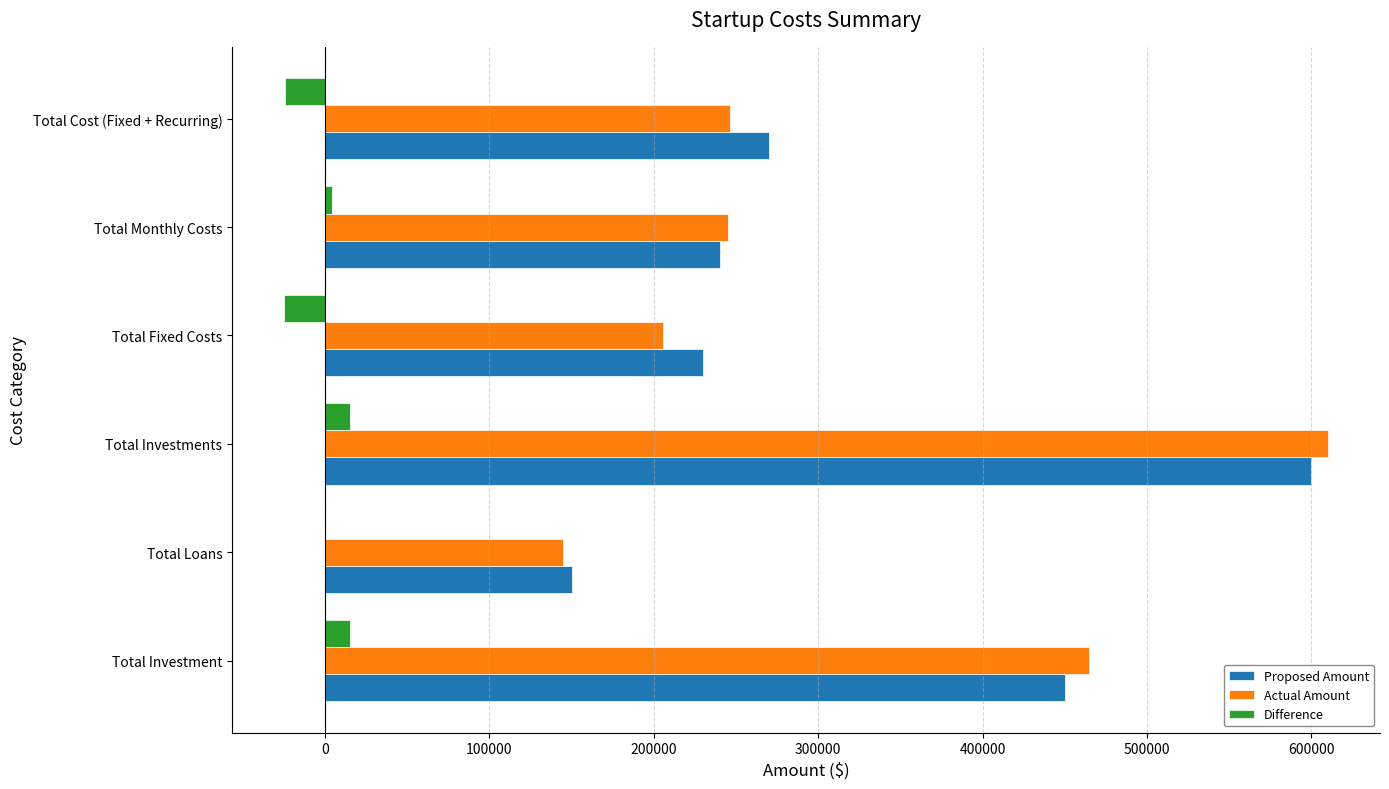

What is the average value of the Difference series?

-2405